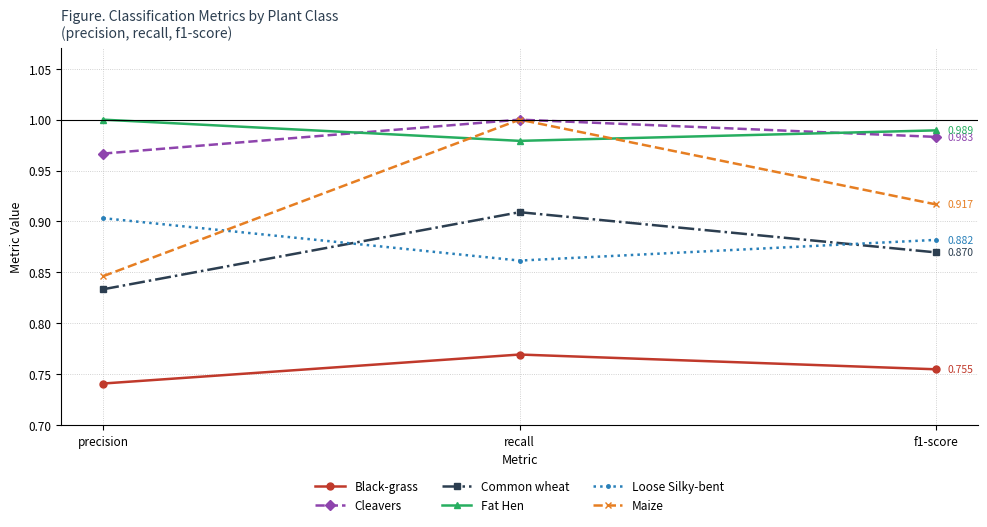

Which category has the highest value in the Fat Hen series?

precision